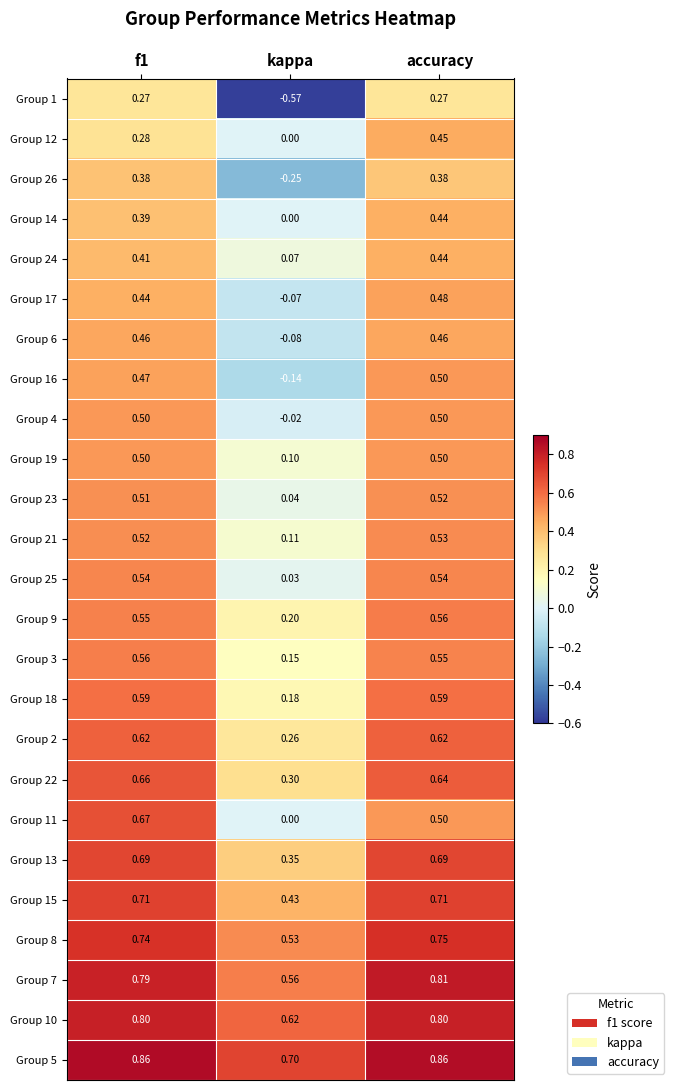

Is the value of Group 1 at kappa greater than the value of Group 19 at accuracy?

No